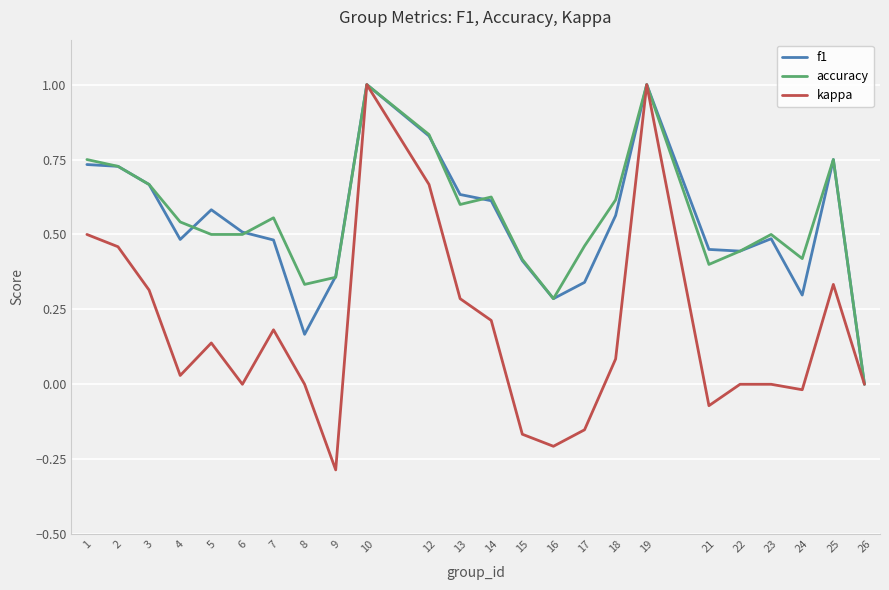

Is the value of f1 at 4 greater than the value of kappa at 21?

Yes